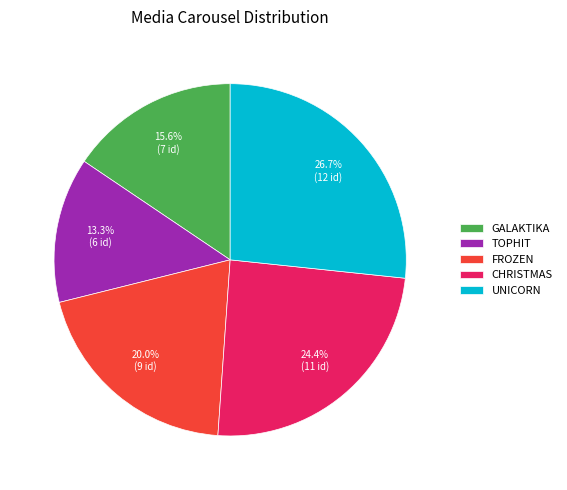

Which has a higher value, GALAKTIKA or FROZEN?

FROZEN